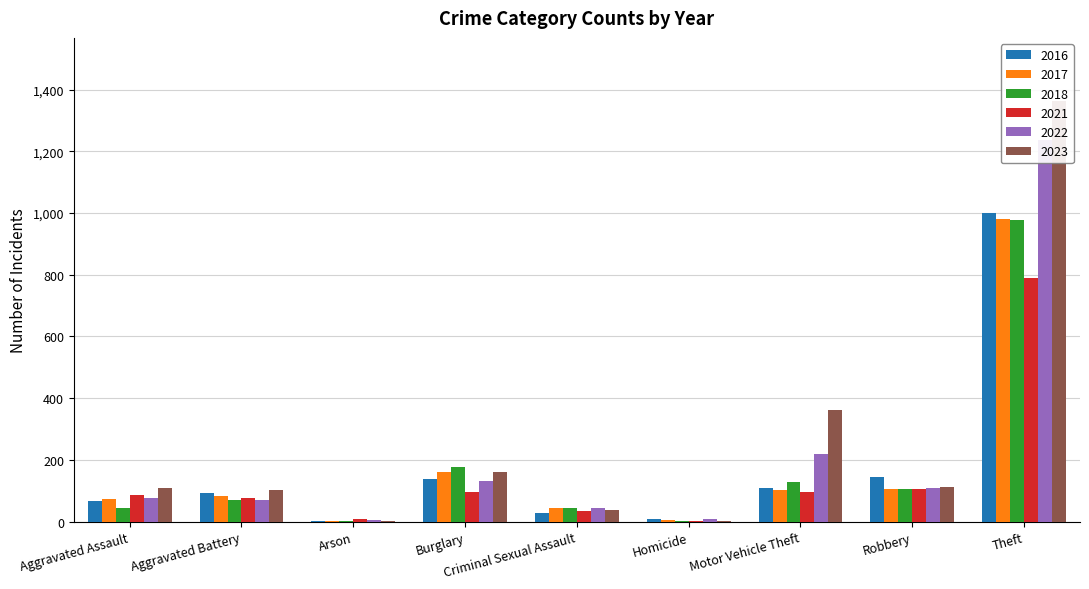

What is the average value of the 2017 series?

173